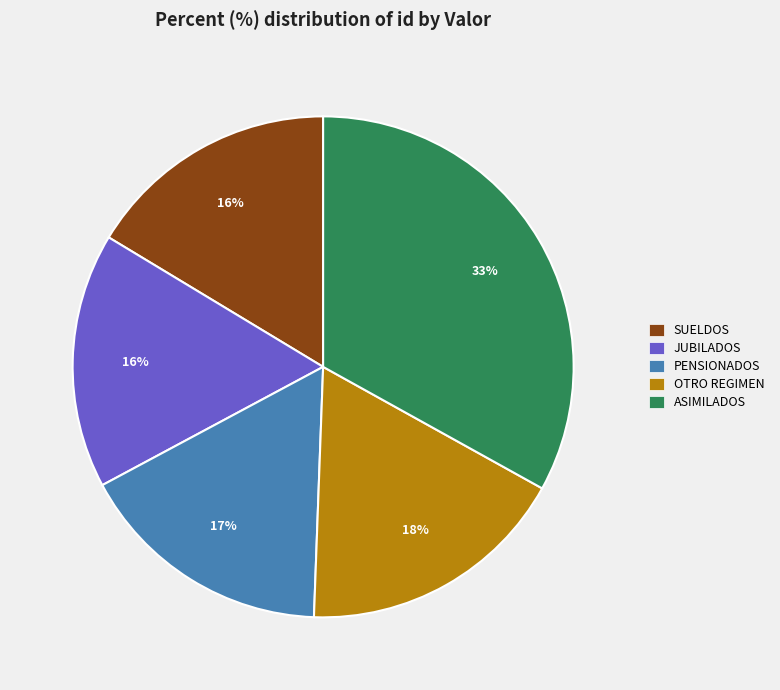

Which category has the biggest portion of the pie?

ASIMILADOS